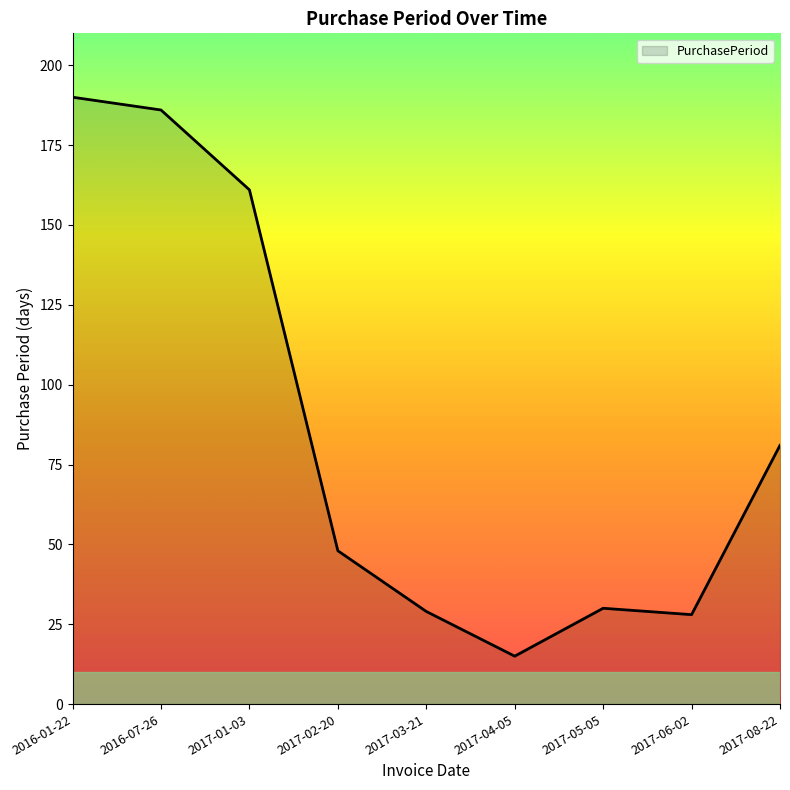

What is the difference between the values at 2017-02-20 and 2017-08-22?

33